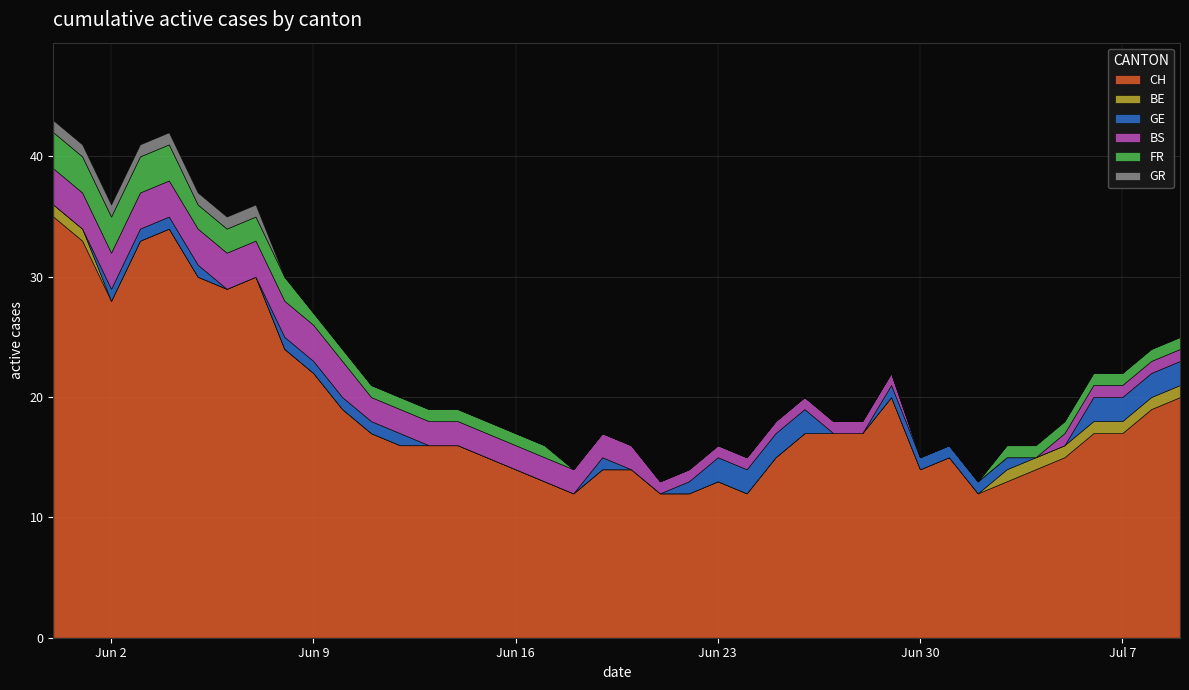

Which series has the widest spread of values?

CH